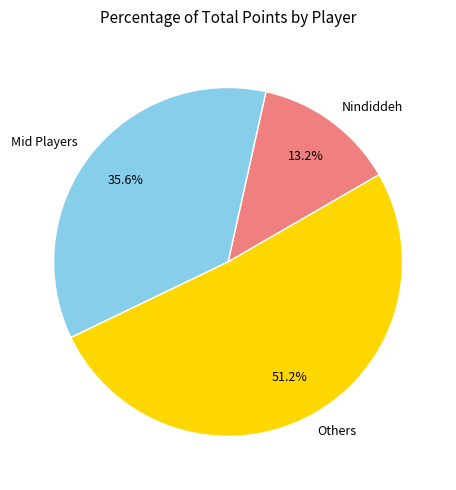

Does Mid Players represent more than half of the total?

No